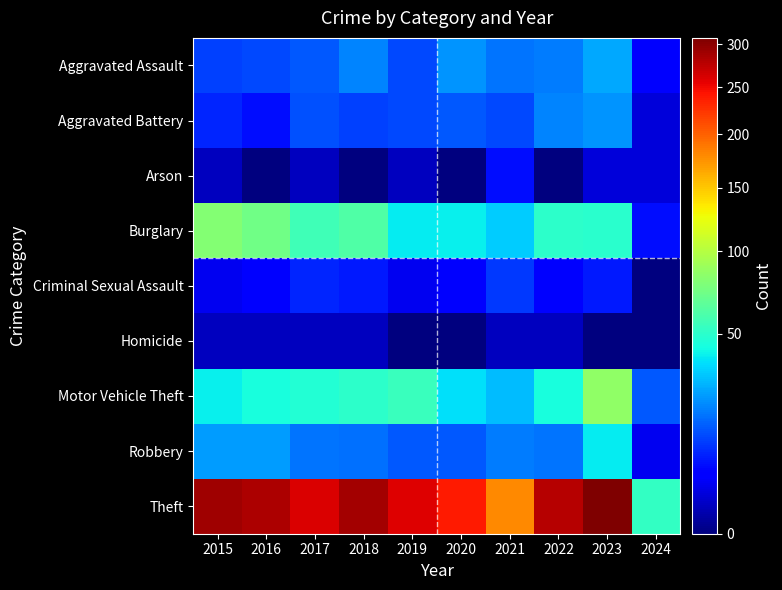

At how many categories does at least one series exceed 71?

9